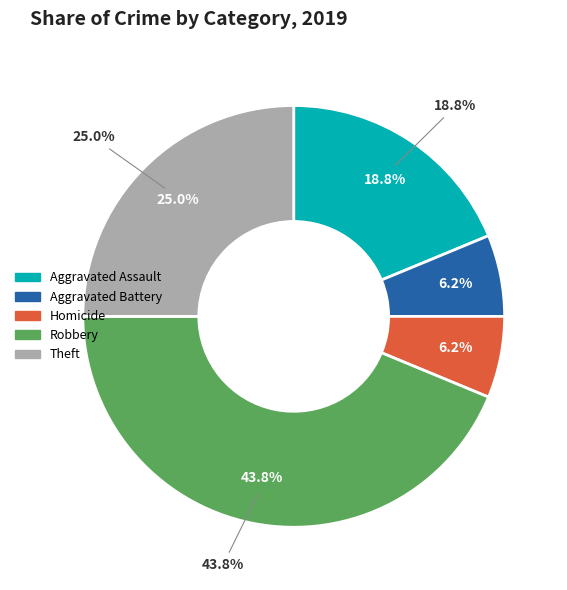

What is the largest slice in the pie chart?

Robbery